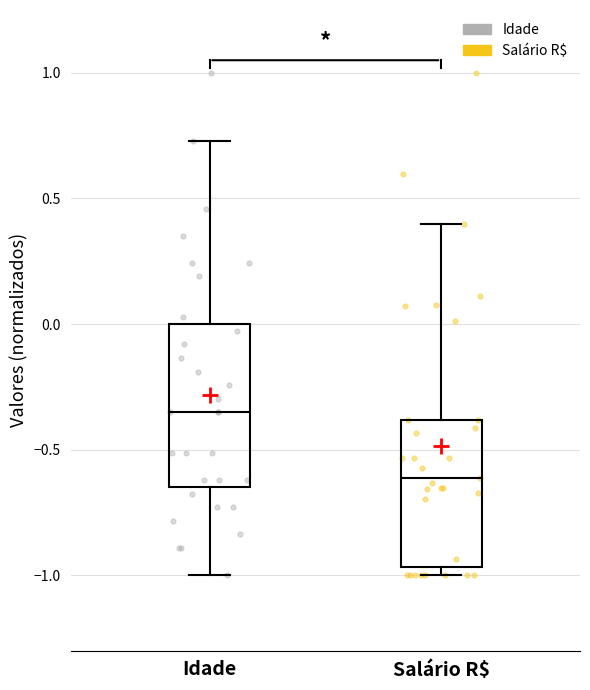

Which box has the lowest median line?

Salário R$